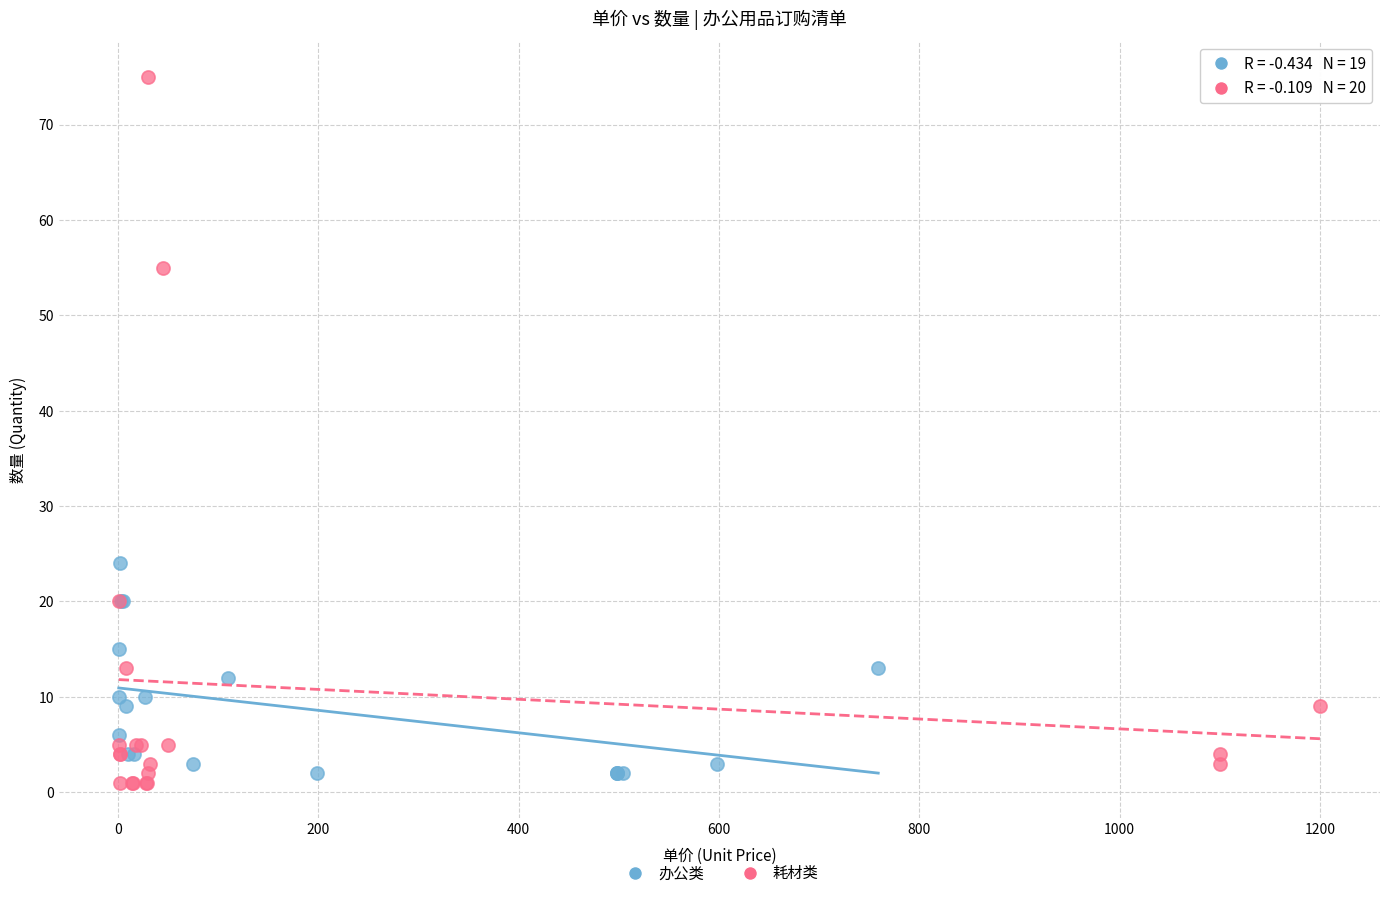

Which series has the largest Y range (max minus min)?

耗材类